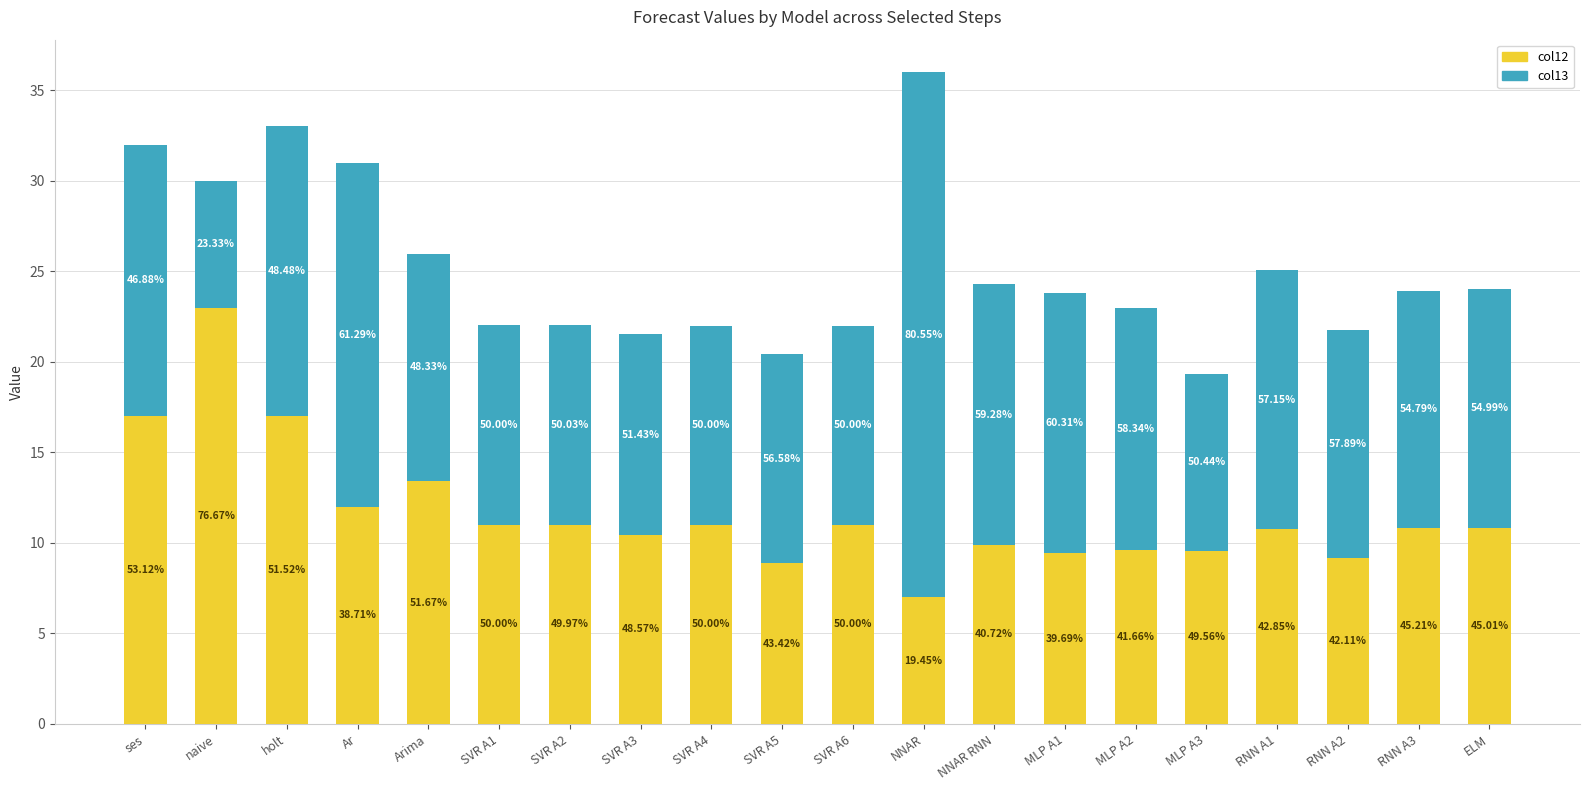

Does the chart contain any negative values?

No